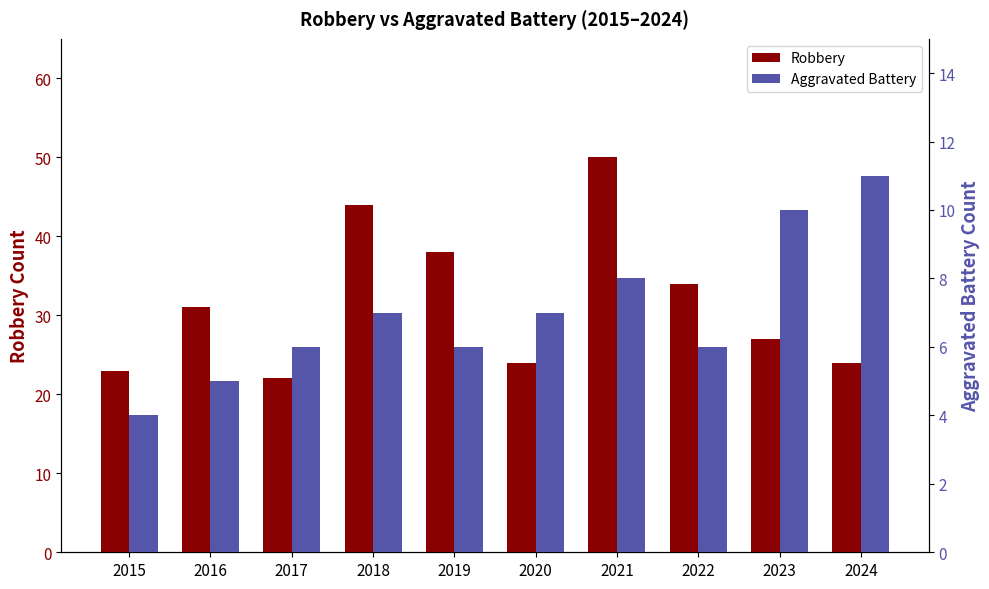

What is the spread (max minus min) of values at 2020?

17